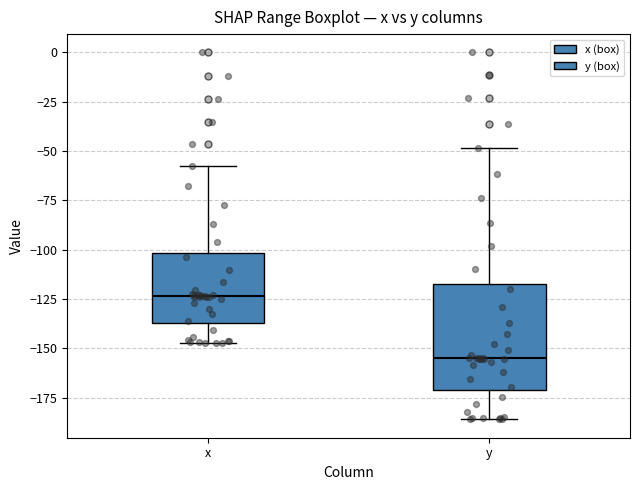

Where is the upper edge of the box for y on the y-axis? The values are not printed on the chart, so give them approximately, as read against the axis.

-115